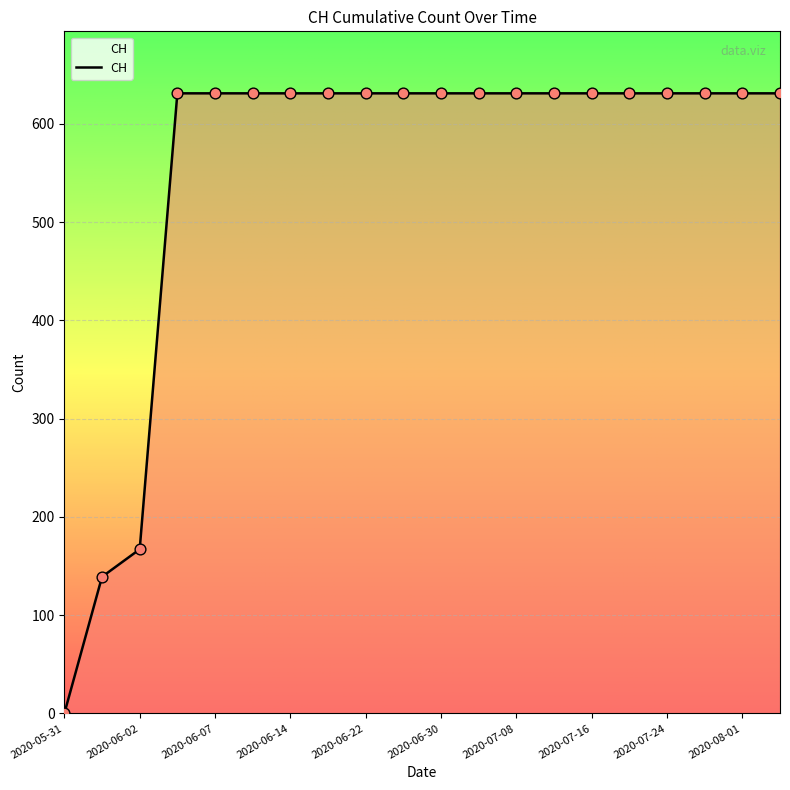

What is the greatest value displayed?

631